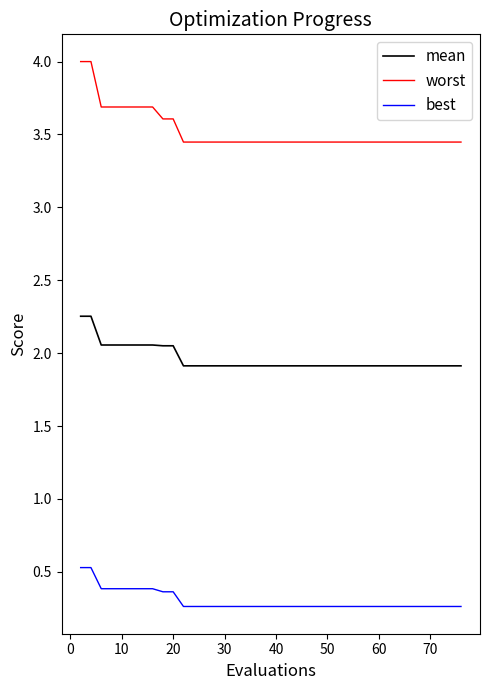

What are all the series names shown in the legend?

mean, worst, best